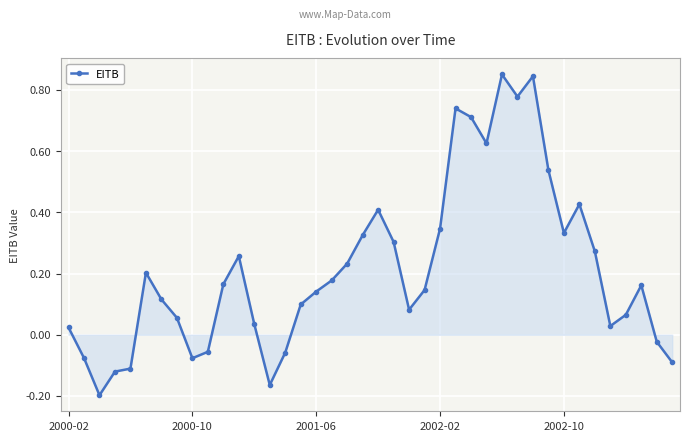

True or false: there are more than 1 points higher than both neighbors.

True